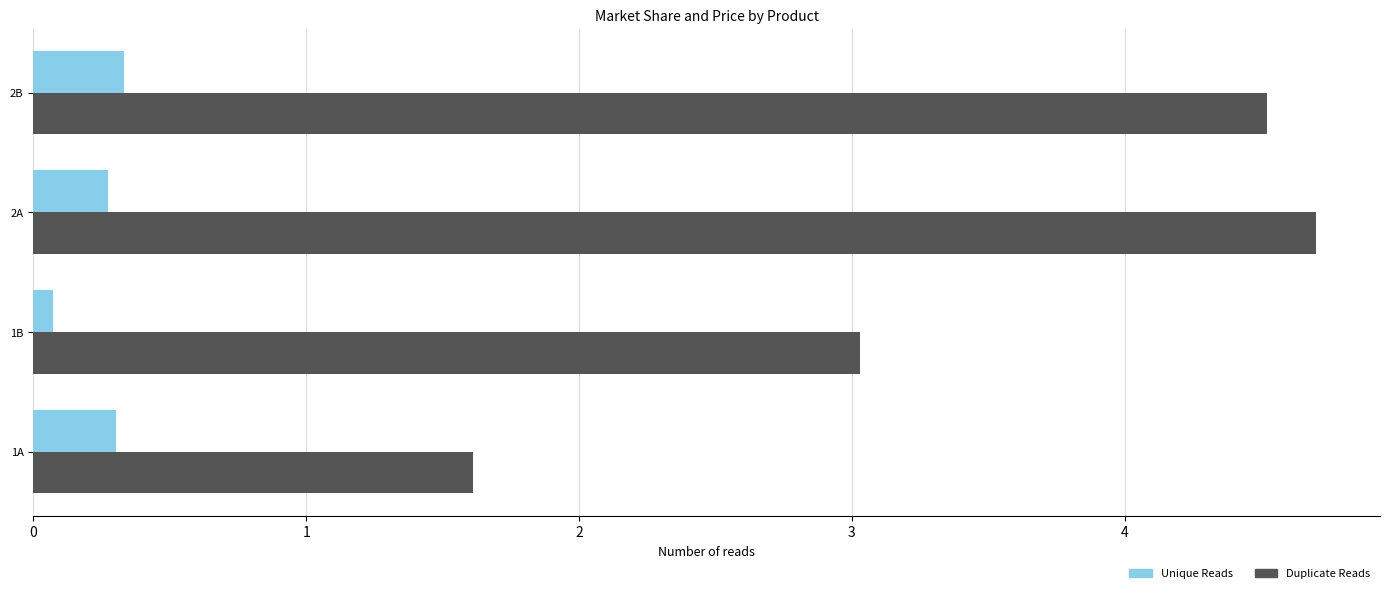

The Duplicate Reads series shows 5.2 at 1B. True or false?

False